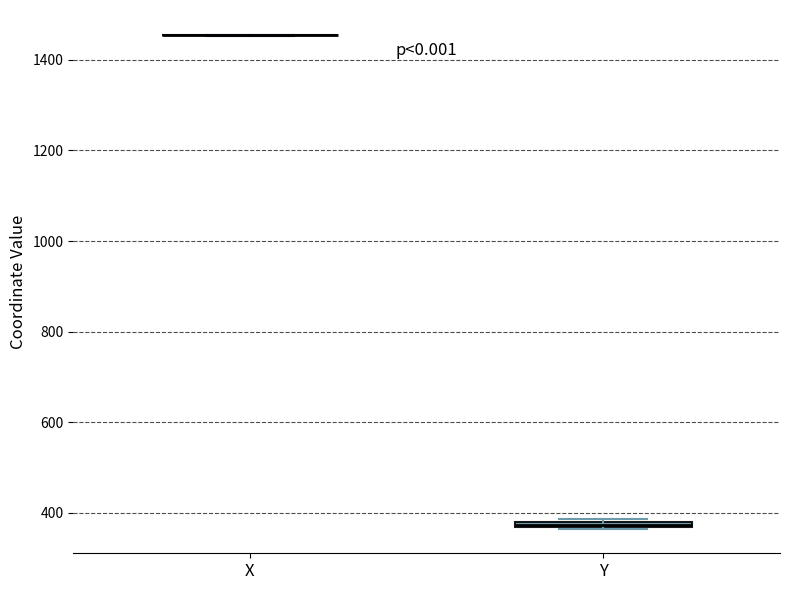

Where is the lower edge of the box for Y on the y-axis? The values are not printed on the chart, so give them approximately, as read against the axis.

360